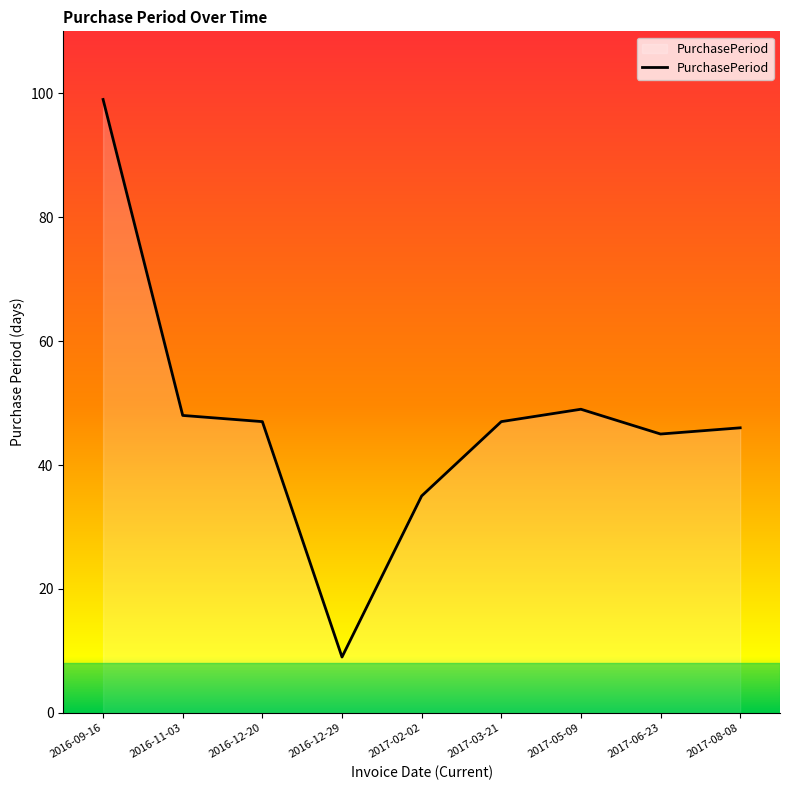

At which label does the data first exceed 47?

2016-09-16